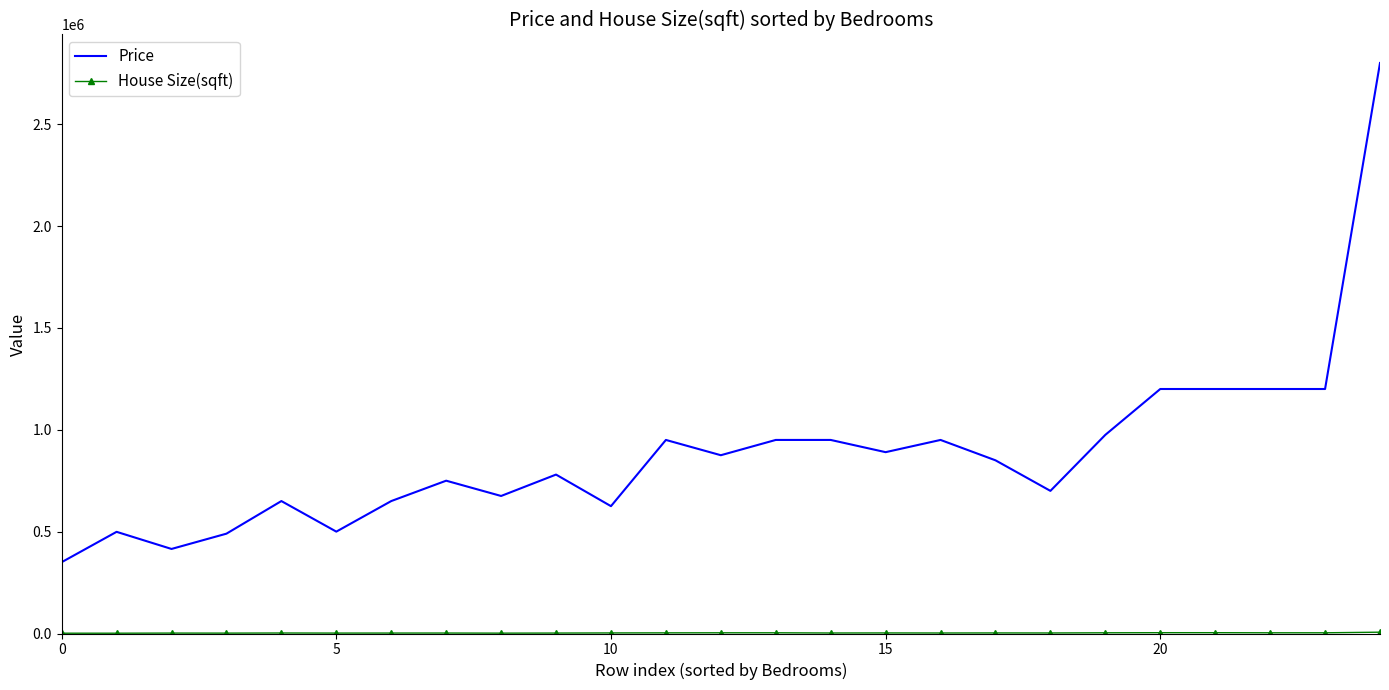

Which series has the largest range (max minus min)?

Price